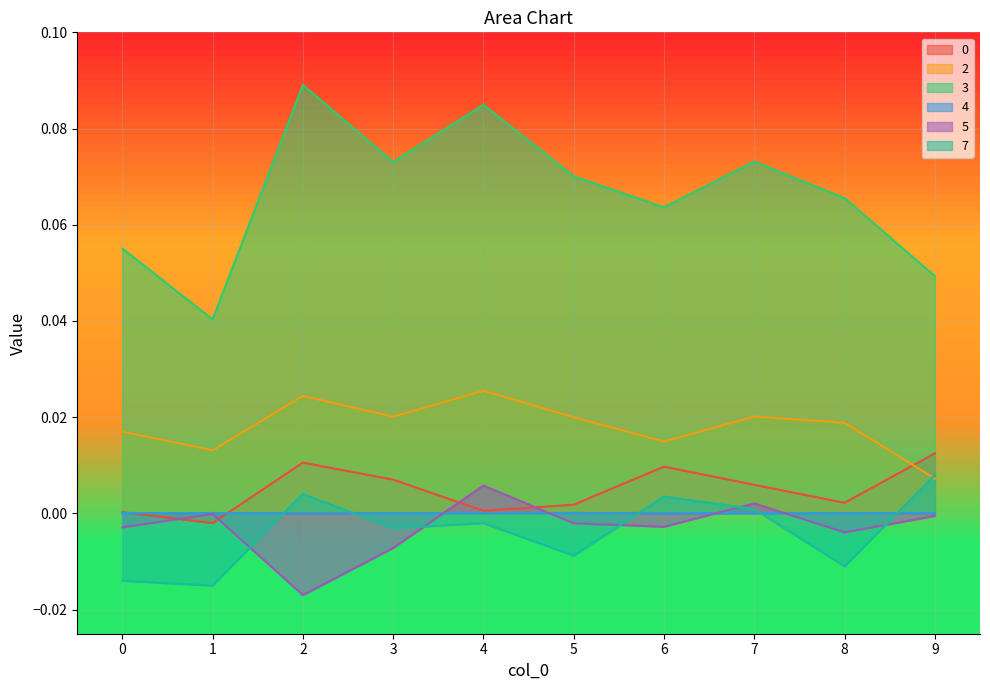

Which series changed the most between 1 and 9?

7